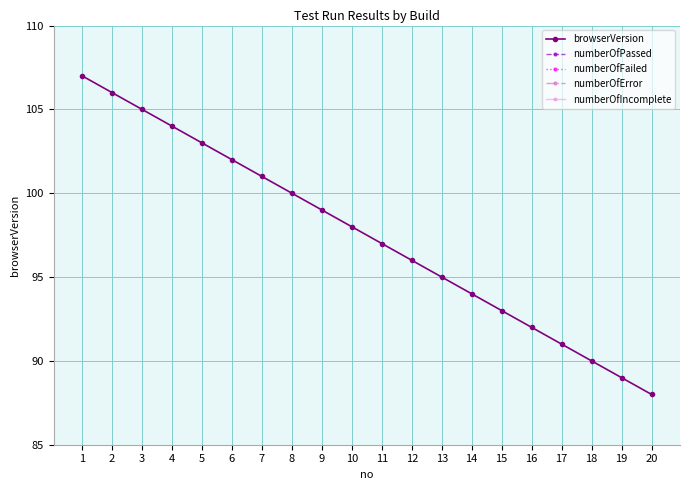

Reading left to right, what are all the values shown in this chart?

browserVersion: 1=107	2=106	3=105	4=104	5=103	6=102	7=101	8=100	9=99	10=98	11=97	12=96	13=95	14=94	15=93	16=92	17=91	18=90	19=89	20=88
numberOfPassed: 1=1	2=1	3=1	4=1	5=1	6=1	7=1	8=1	9=1	10=1	11=1	12=1	13=1	14=1	15=1	16=1	17=1	18=1	19=1	20=1
numberOfFailed: 1=0	2=0	3=0	4=0	5=0	6=0	7=0	8=0	9=0	10=0	11=0	12=0	13=0	14=0	15=0	16=0	17=0	18=0	19=0	20=0
numberOfError: 1=0	2=0	3=0	4=0	5=0	6=0	7=0	8=0	9=0	10=0	11=0	12=0	13=0	14=0	15=0	16=0	17=0	18=0	19=0	20=0
numberOfIncomplete: 1=0	2=0	3=0	4=0	5=0	6=0	7=0	8=0	9=0	10=0	11=0	12=0	13=0	14=0	15=0	16=0	17=0	18=0	19=0	20=0